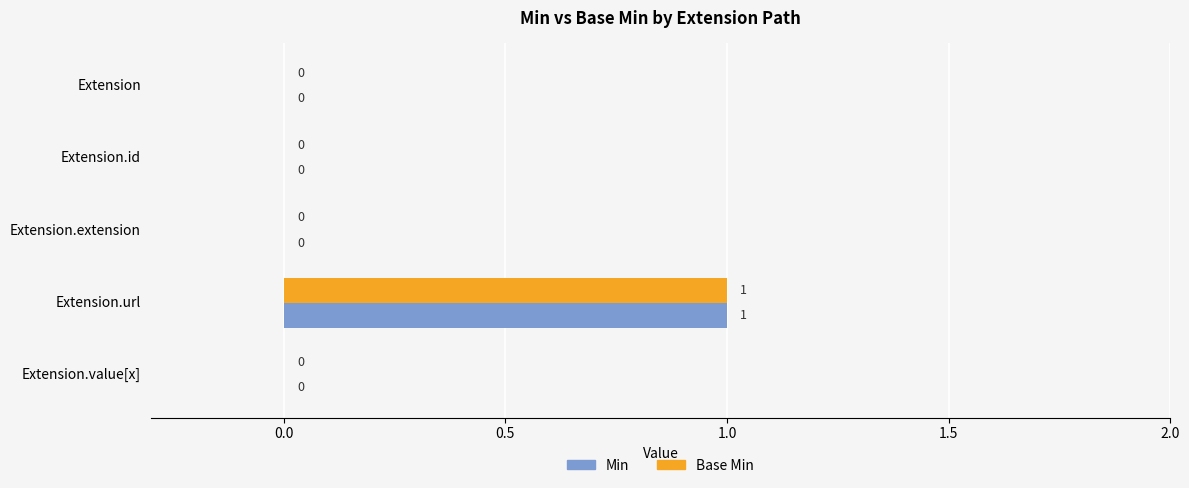

Count the Base Min values in the range 0 to 1.

5